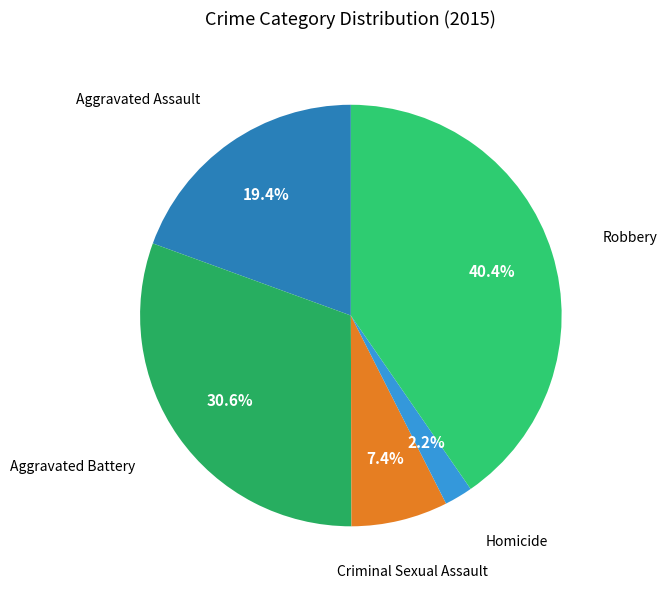

How many segments does this pie chart have?

5